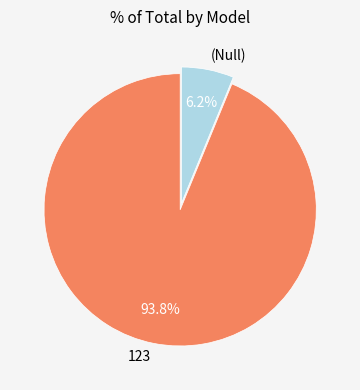

Does (Null) represent more than half of the total?

No